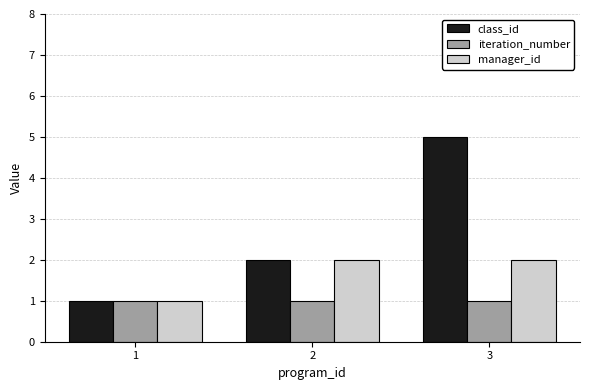

Is it true that manager_id equals 3 at 2?

False